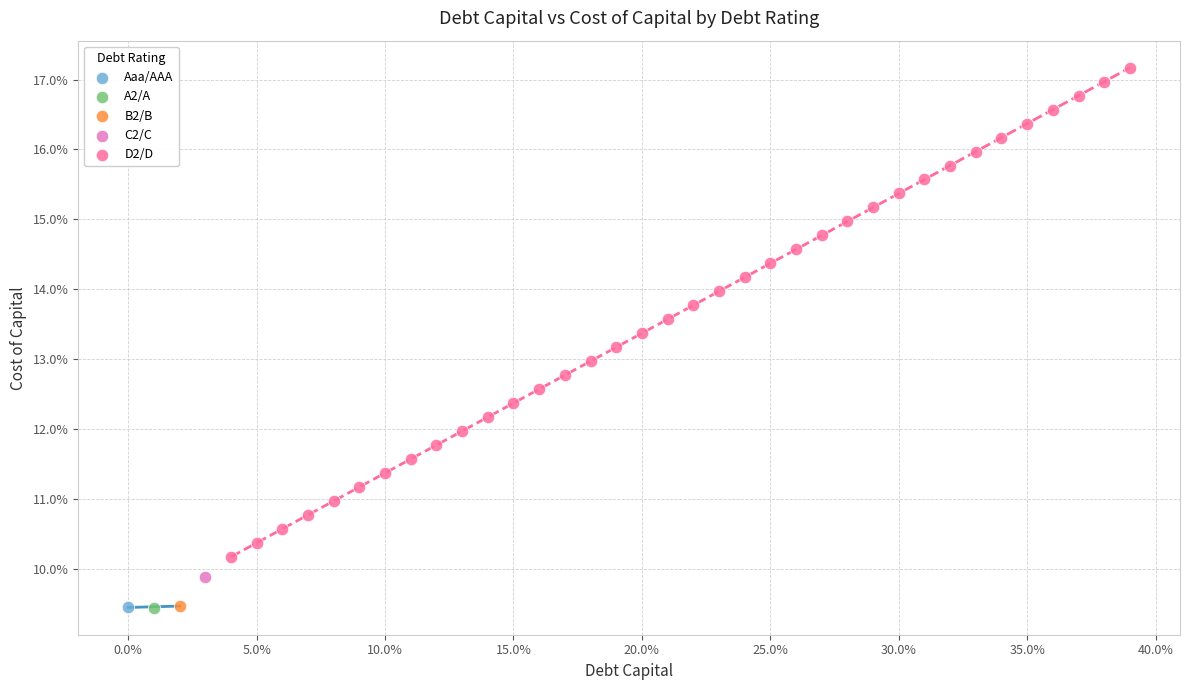

What are all the series names shown in the legend?

Aaa/AAA, A2/A, B2/B, C2/C, D2/D